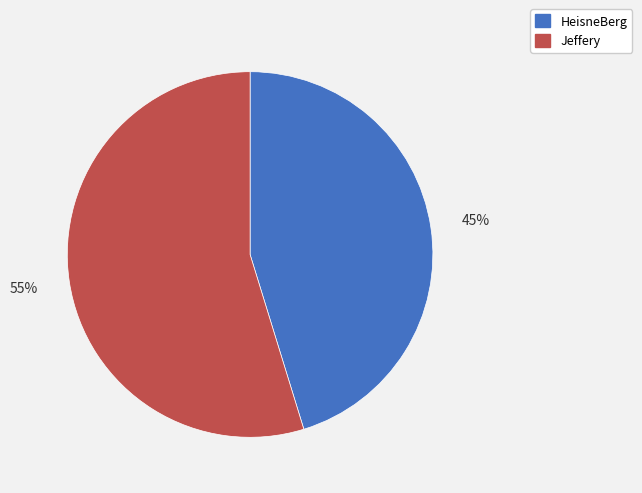

To the nearest percent, what portion does Jeffery represent?

55%